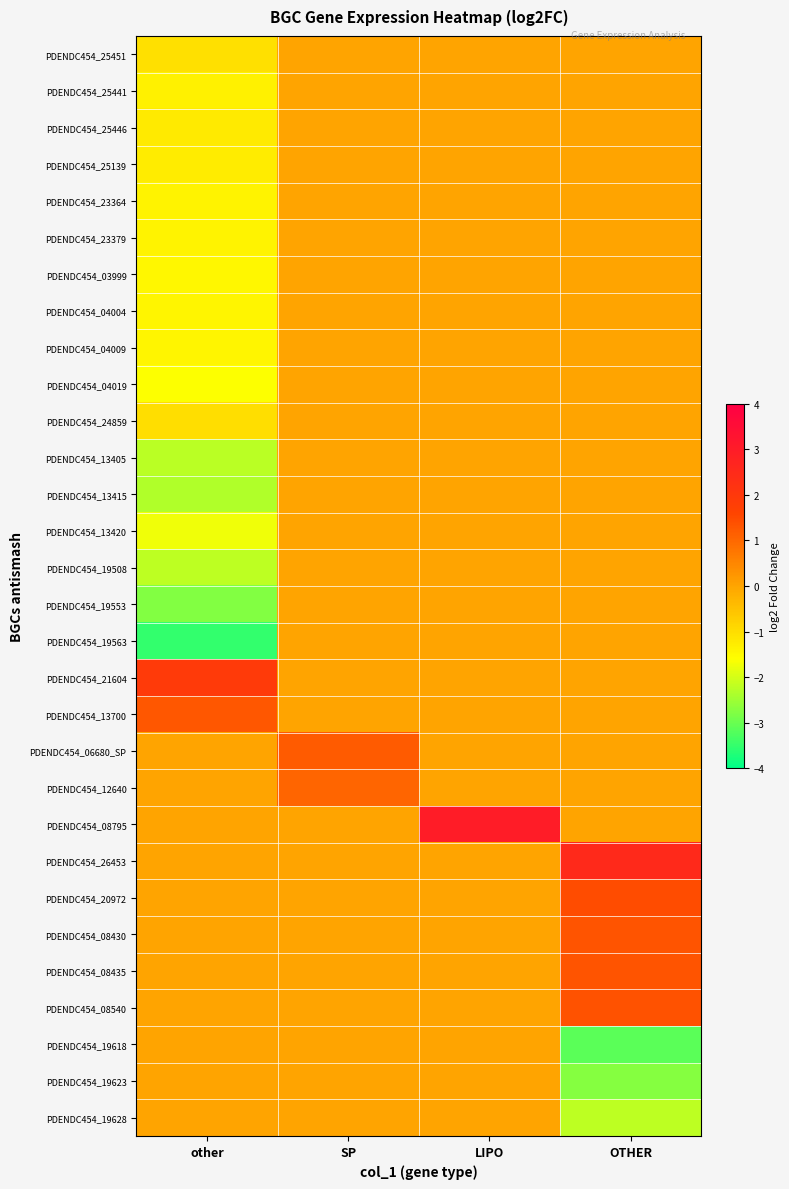

Reading right to left, list all the values displayed in this chart.

PDENDC454_25451: OTHER=0.0	LIPO=0.0	SP=0.0	other=-1.1
PDENDC454_25441: OTHER=0.0	LIPO=0.0	SP=0.0	other=-1.4
PDENDC454_25446: OTHER=0.0	LIPO=0.0	SP=0.0	other=-1.2
PDENDC454_25139: OTHER=0.0	LIPO=0.0	SP=0.0	other=-1.3
PDENDC454_23364: OTHER=0.0	LIPO=0.0	SP=0.0	other=-1.4
PDENDC454_23379: OTHER=0.0	LIPO=0.0	SP=0.0	other=-1.4
PDENDC454_03999: OTHER=0.0	LIPO=0.0	SP=0.0	other=-1.5
PDENDC454_04004: OTHER=0.0	LIPO=0.0	SP=0.0	other=-1.4
PDENDC454_04009: OTHER=0.0	LIPO=0.0	SP=0.0	other=-1.4
PDENDC454_04019: OTHER=0.0	LIPO=0.0	SP=0.0	other=-1.6
PDENDC454_24859: OTHER=0.0	LIPO=0.0	SP=0.0	other=-1.0
PDENDC454_13405: OTHER=0.0	LIPO=0.0	SP=0.0	other=-2.2
PDENDC454_13415: OTHER=0.0	LIPO=0.0	SP=0.0	other=-2.3
PDENDC454_13420: OTHER=0.0	LIPO=0.0	SP=0.0	other=-1.7
PDENDC454_19508: OTHER=0.0	LIPO=0.0	SP=0.0	other=-2.2
PDENDC454_19553: OTHER=0.0	LIPO=0.0	SP=0.0	other=-2.8
PDENDC454_19563: OTHER=0.0	LIPO=0.0	SP=0.0	other=-3.5
PDENDC454_21604: OTHER=0.0	LIPO=0.0	SP=0.0	other=1.9
PDENDC454_13700: OTHER=0.0	LIPO=0.0	SP=0.0	other=1.3
PDENDC454_06680_SP: OTHER=0.0	LIPO=0.0	SP=1.2	other=0.0
PDENDC454_12640: OTHER=0.0	LIPO=0.0	SP=1.1	other=0.0
PDENDC454_08795: OTHER=0.0	LIPO=3.0	SP=0.0	other=0.0
PDENDC454_26453: OTHER=2.5	LIPO=0.0	SP=0.0	other=0.0
PDENDC454_20972: OTHER=1.5	LIPO=0.0	SP=0.0	other=0.0
PDENDC454_08430: OTHER=1.3	LIPO=0.0	SP=0.0	other=0.0
PDENDC454_08435: OTHER=1.3	LIPO=0.0	SP=0.0	other=0.0
PDENDC454_08540: OTHER=1.4	LIPO=0.0	SP=0.0	other=0.0
PDENDC454_19618: OTHER=-3.1	LIPO=0.0	SP=0.0	other=0.0
PDENDC454_19623: OTHER=-2.7	LIPO=0.0	SP=0.0	other=0.0
PDENDC454_19628: OTHER=-2.2	LIPO=0.0	SP=0.0	other=0.0